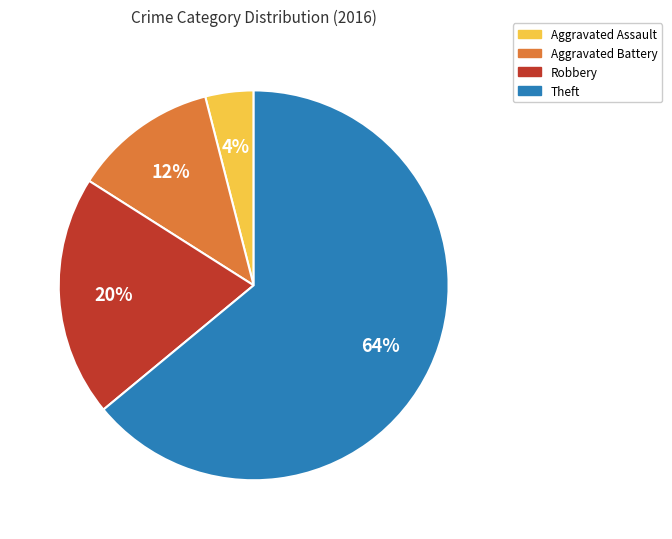

Which slice is the smallest?

Aggravated Assault